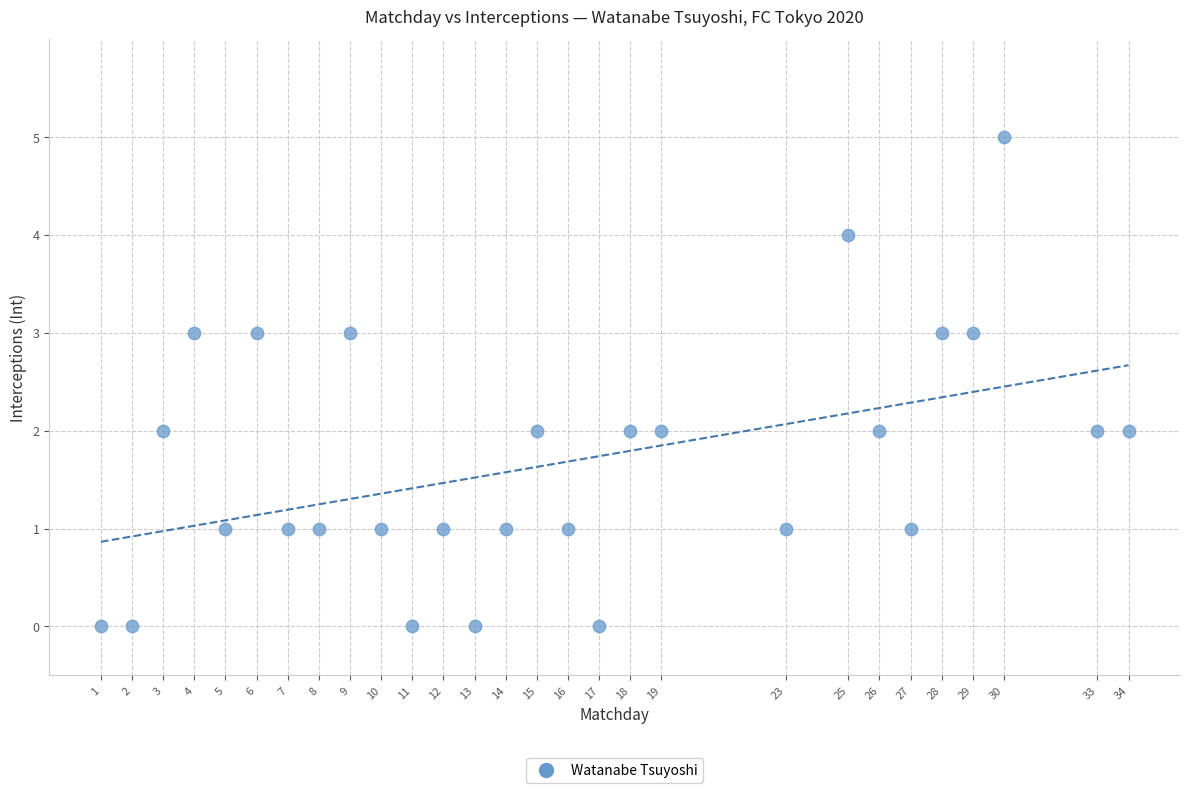

What is the range of X values (max minus min)?

33